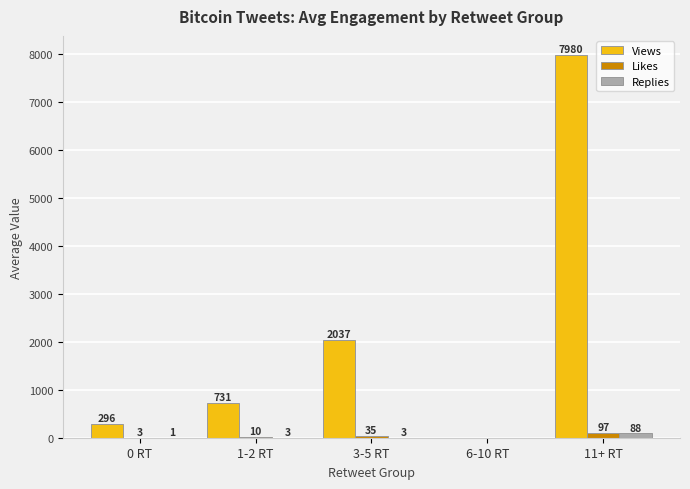

True or false: Views has a value of 3252.0 at 11+ RT.

False